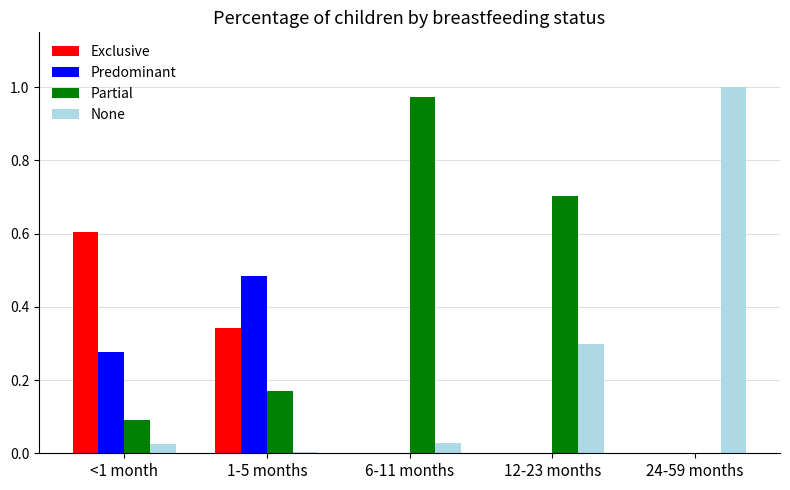

The value of Partial at 6-11 months is 1.0. True or false?

True